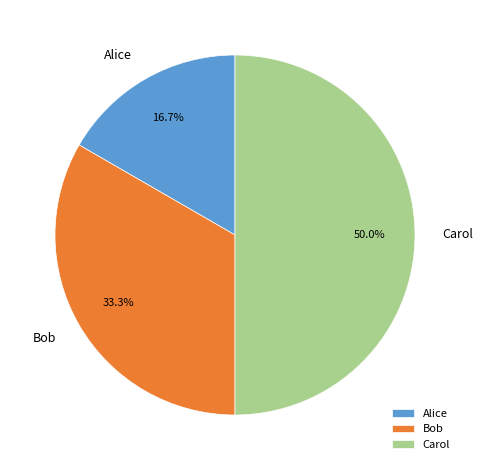

Which category has the smallest portion of the pie?

Alice